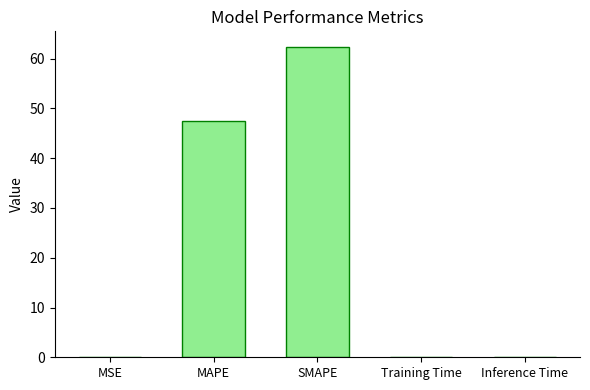

The chart shows a value of 0.0 at MSE. True or false?

True